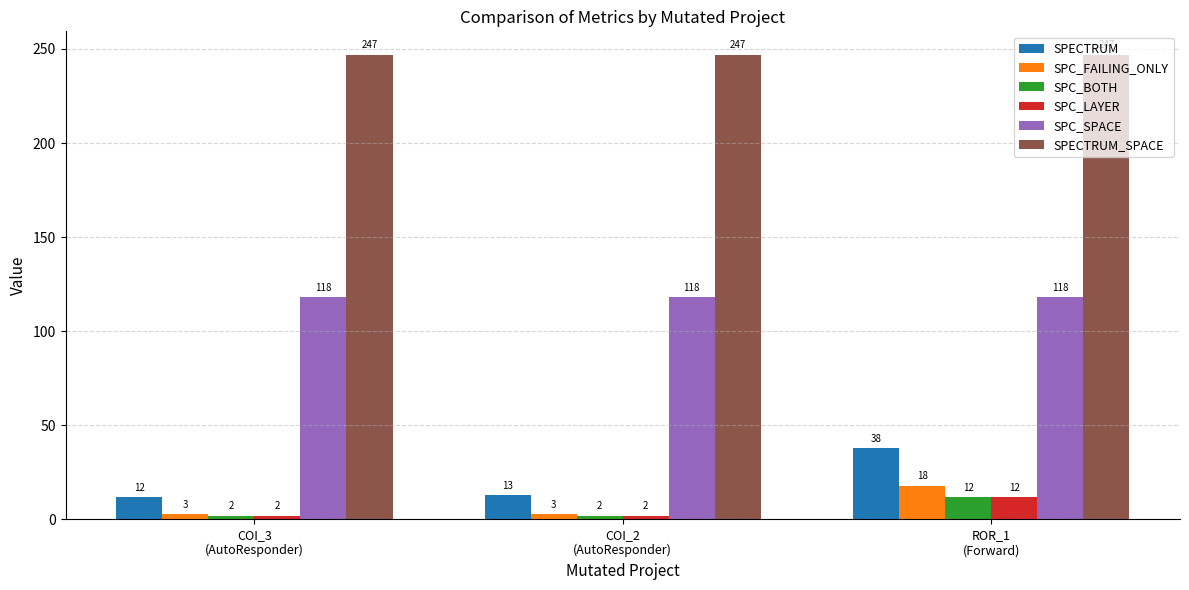

What is the approximate value of SPECTRUM at COI_2
(AutoResponder), to the nearest 10?

10